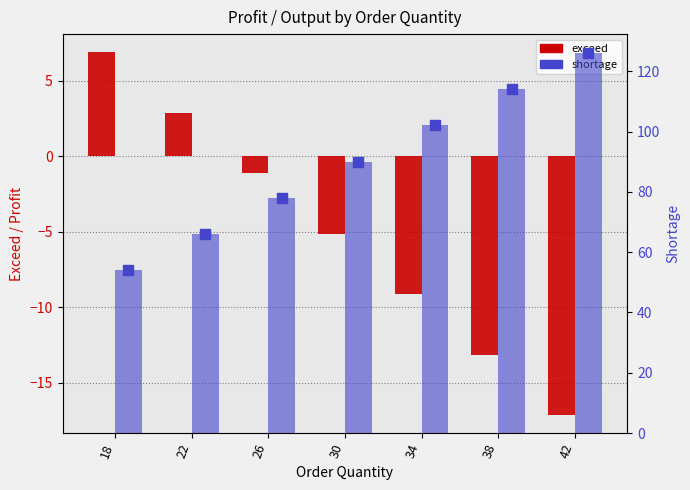

At which category is the sum across all series the highest?

42